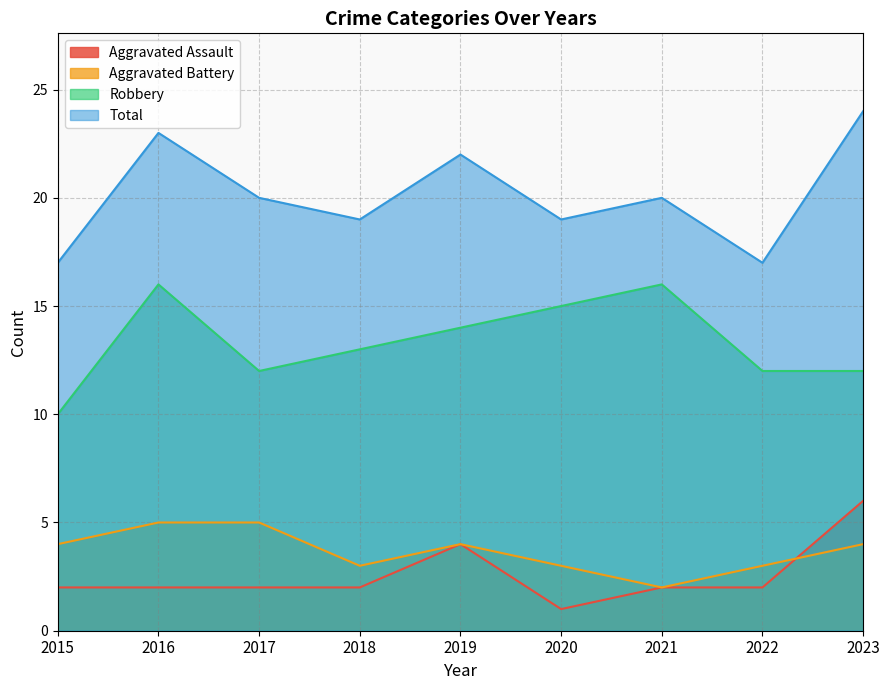

Which category has the highest value in the Robbery series?

2016